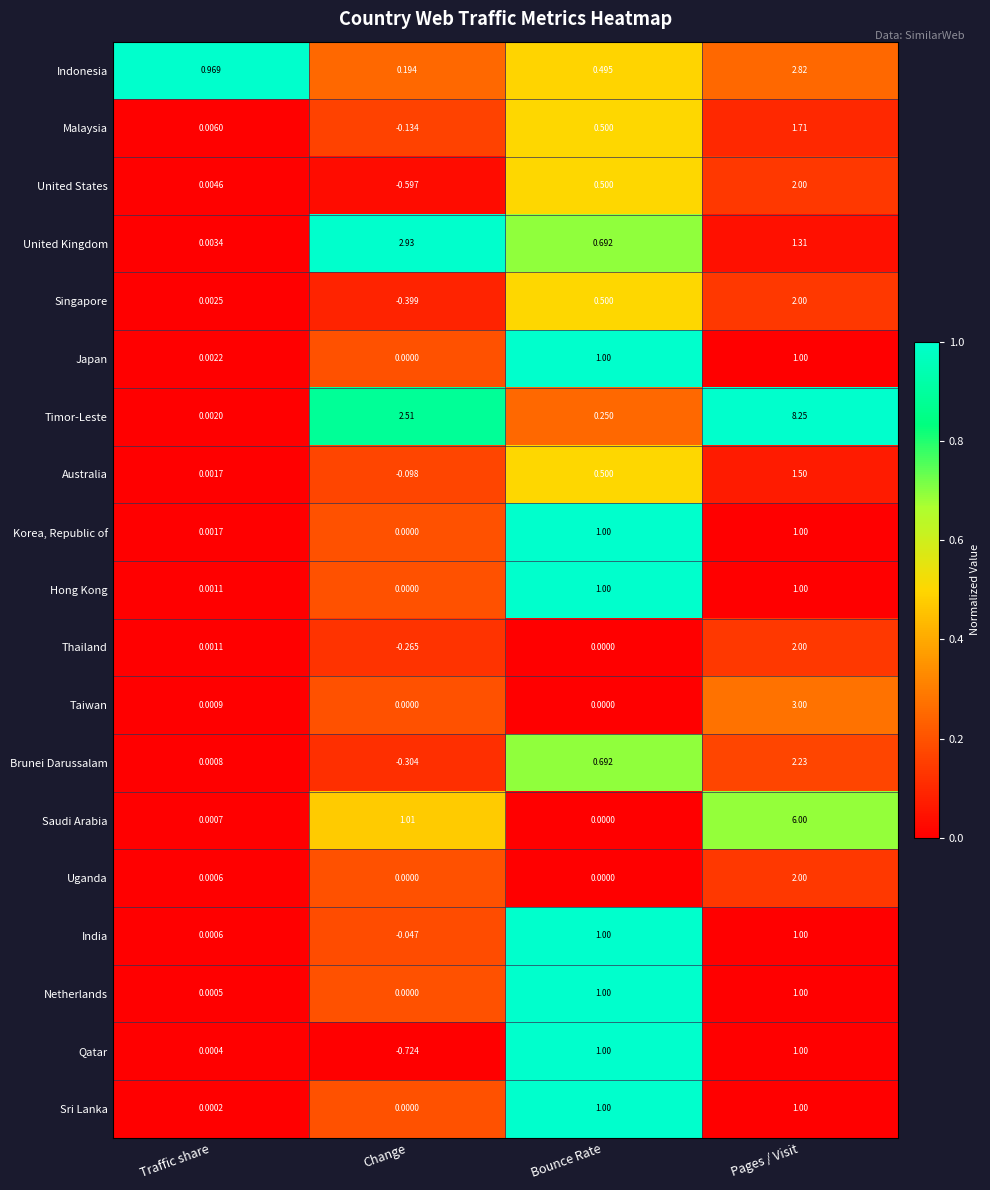

Which series has the largest range (max minus min)?

Timor-Leste